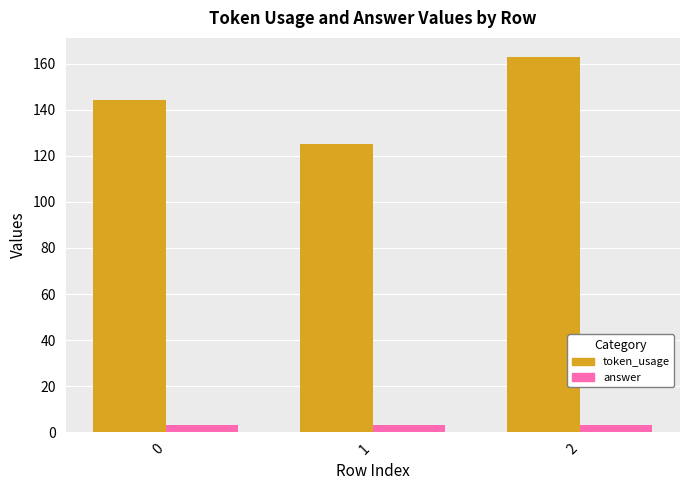

Count the number of data series in this chart.

2